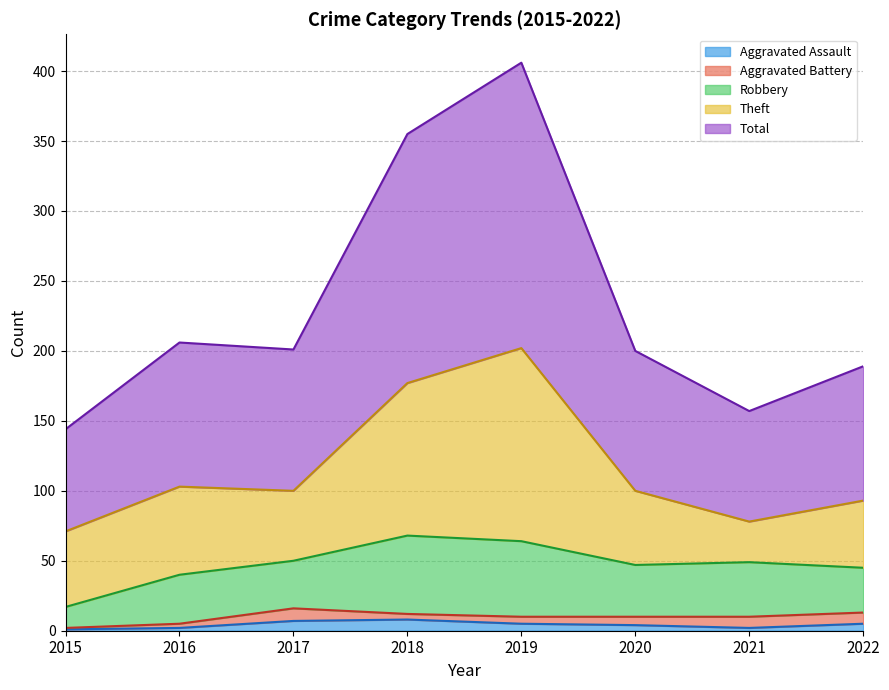

Reading left to right, extract all data points from this chart.

Aggravated Assault: 1	2	7	8	5	4	2	5
Aggravated Battery: 1	3	9	4	5	6	8	8
Robbery: 15	35	34	56	54	37	39	32
Theft: 54	63	50	109	138	53	29	48
Total: 73	103	101	178	204	100	79	96